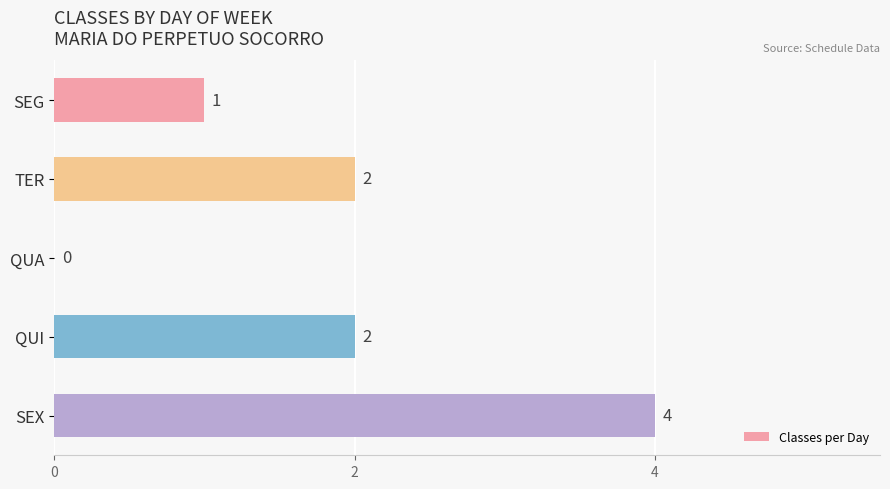

Which has a higher value, QUI or SEX?

SEX